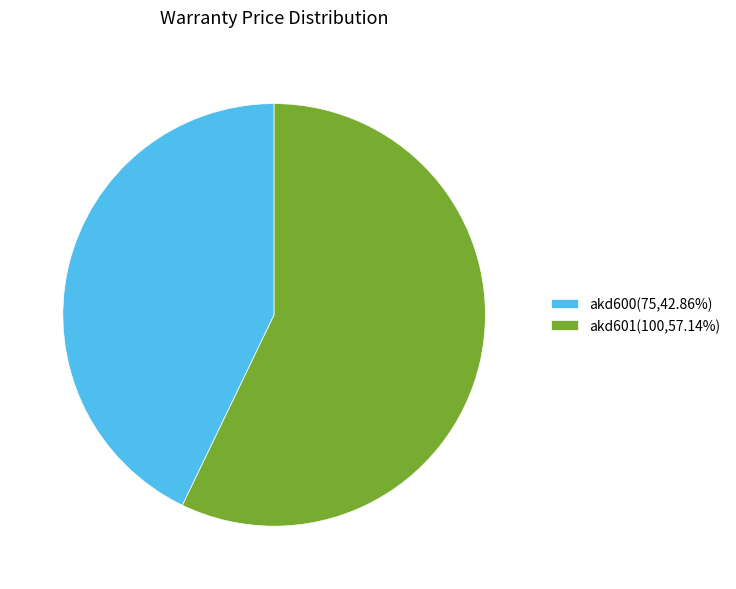

Do akd600(75,42.86%) and akd601(100,57.14%) together represent more than half of the pie?

Yes